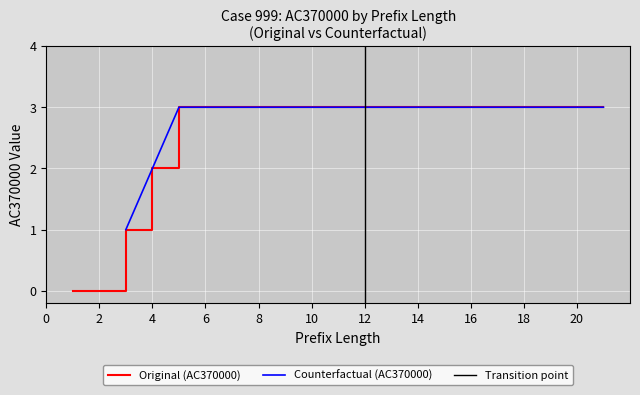

How many lines are shown in the chart?

3